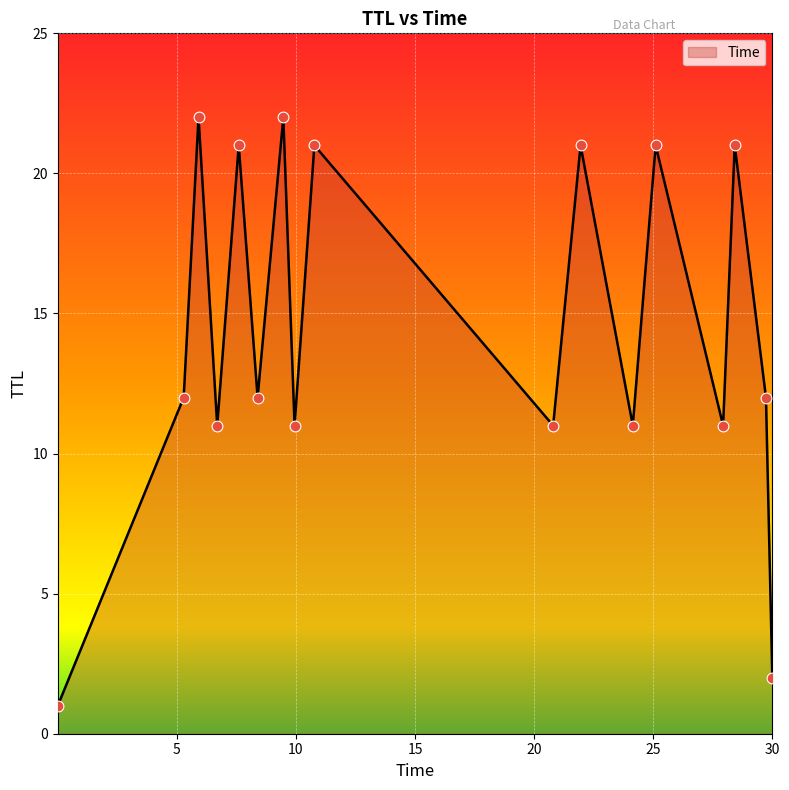

What is the greatest value displayed?

22